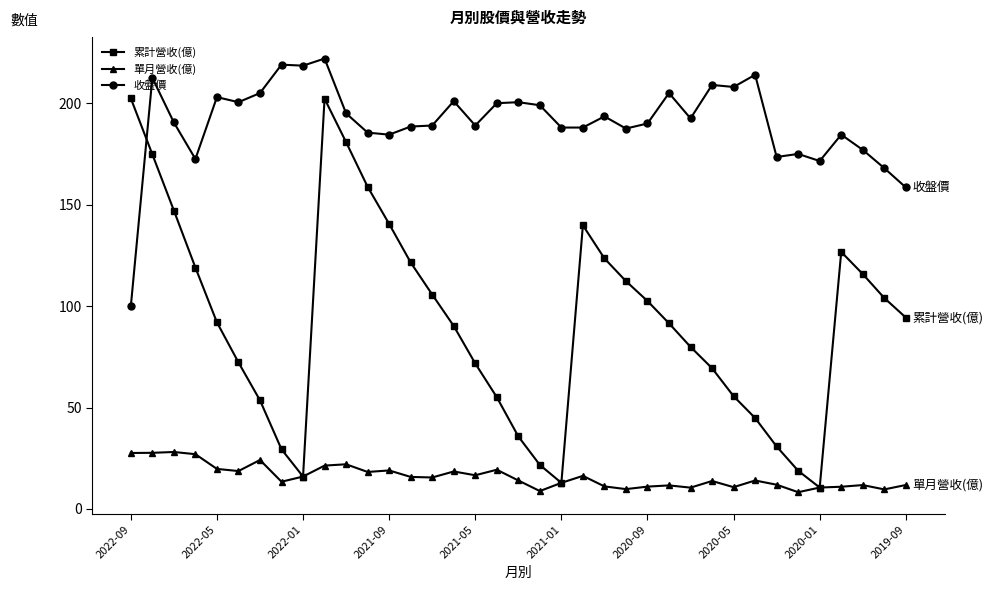

What is the average value of the 收盤價 series?

190.8